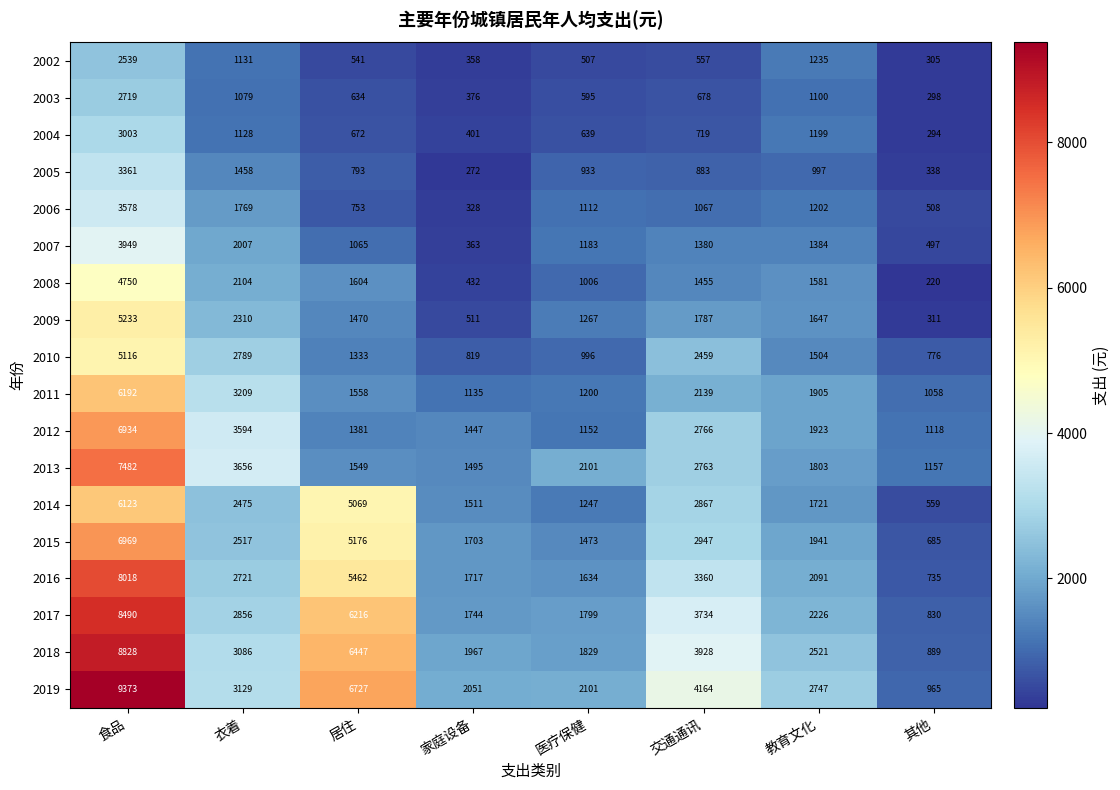

How many series are shown in this chart?

18